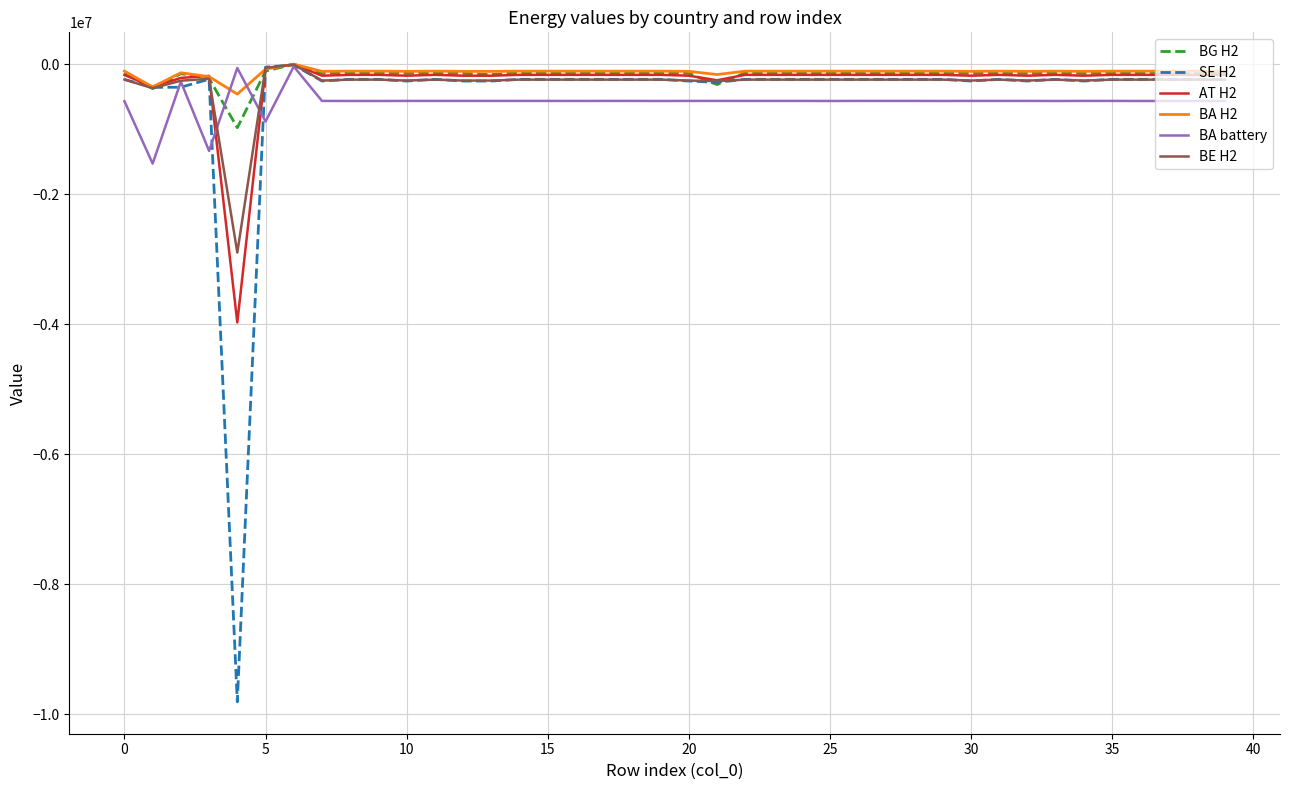

What is the difference between the second highest and second lowest values in the BA battery series?

1275559.7